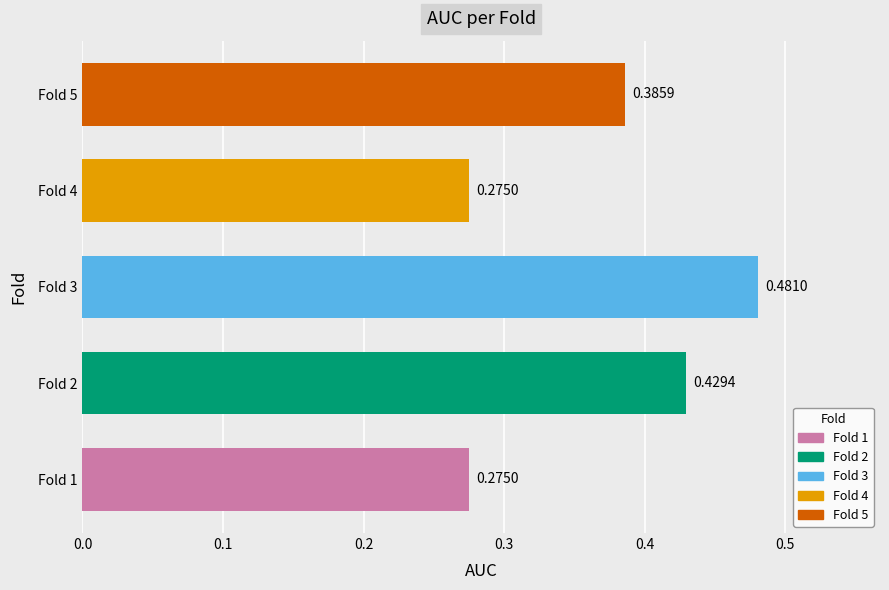

What is the sum of all values?

1.8